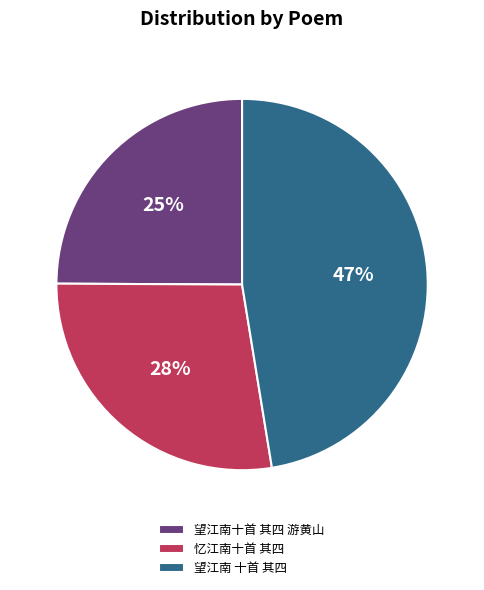

What percentage is the 望江南 十首 其四 slice, to the nearest percent?

47%